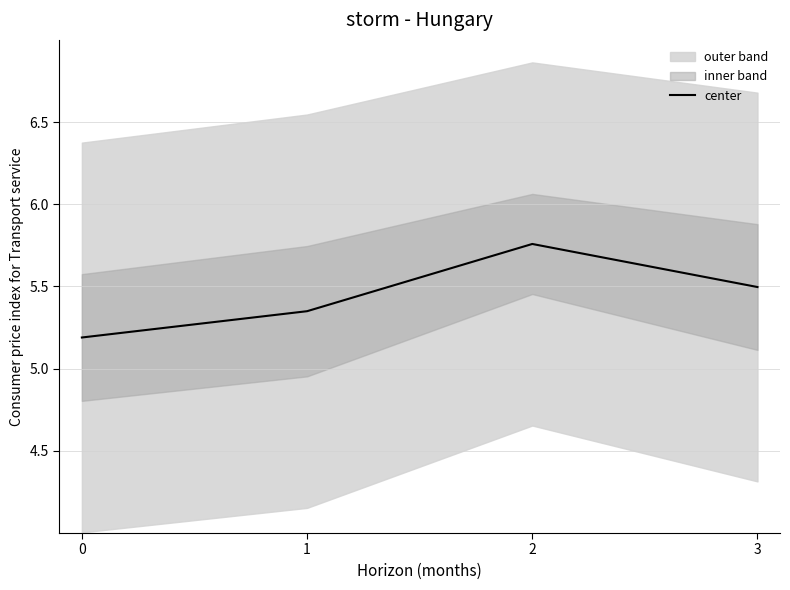

True or false: the data shows 5.3 at 1.

True